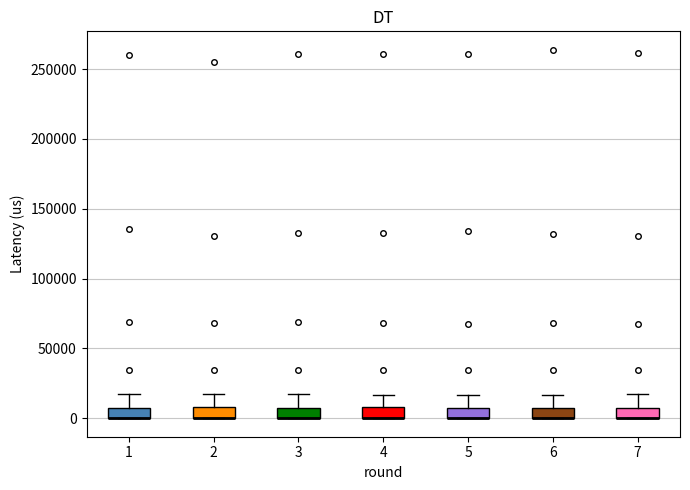

Where does the upper whisker of the box at x = 1 end on the y-axis? The values are not printed on the chart, so give them approximately, as read against the axis.

15000